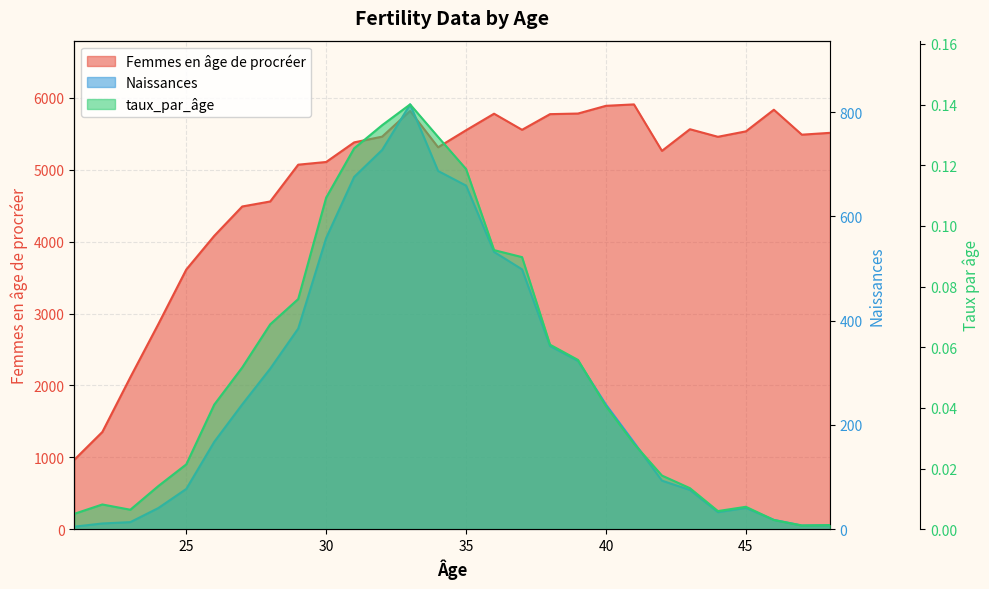

What is the difference between the maximum and minimum values in the Femmes en age de procreer series?

4941.6